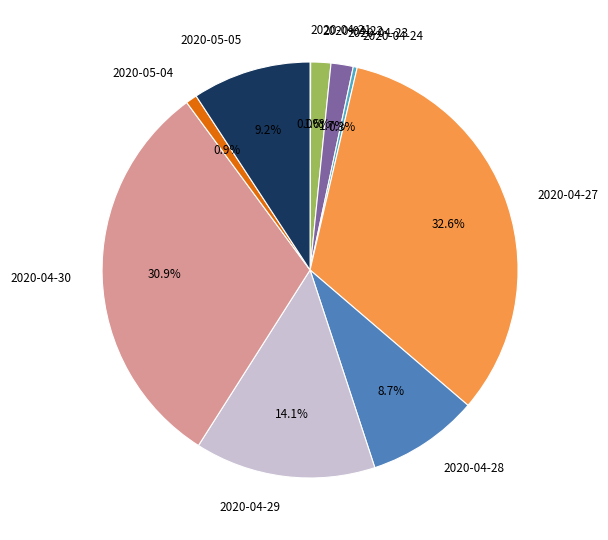

What is the ratio of the value at 2020-04-29 to the value at 2020-04-24?

45.7